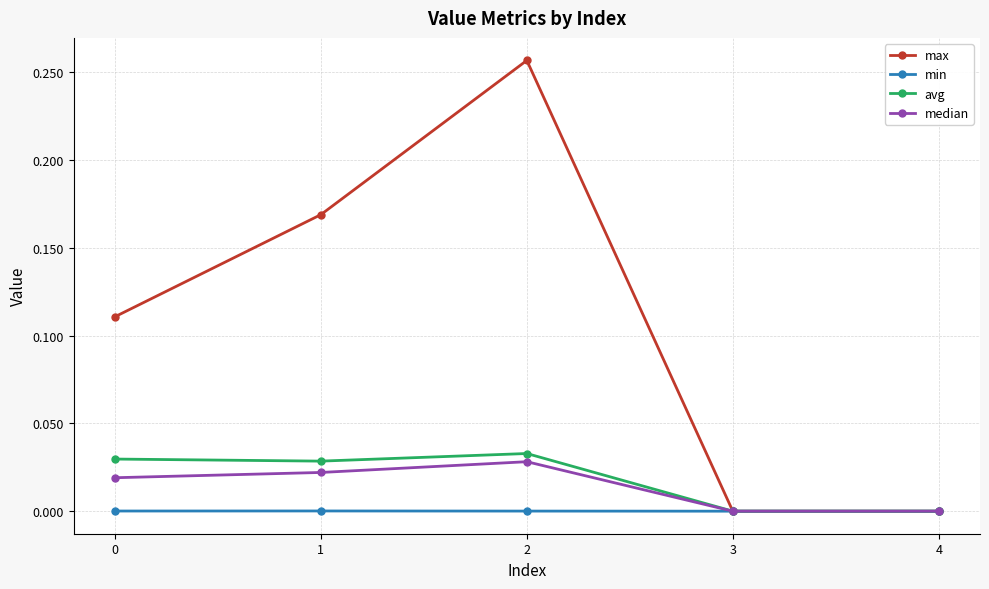

True or false: max has more than 1 points higher than both neighbors.

False